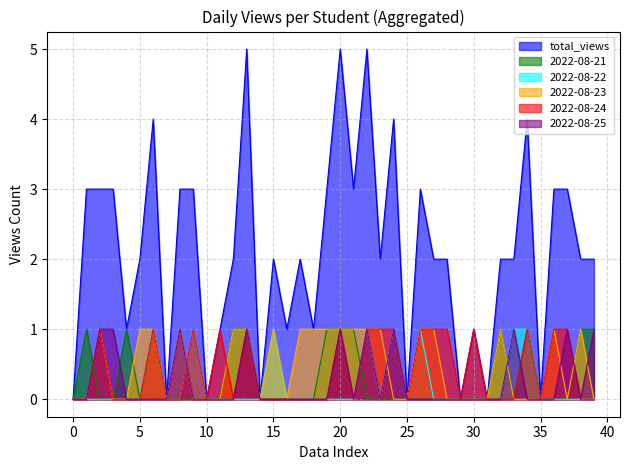

How many lines are shown in the chart?

6